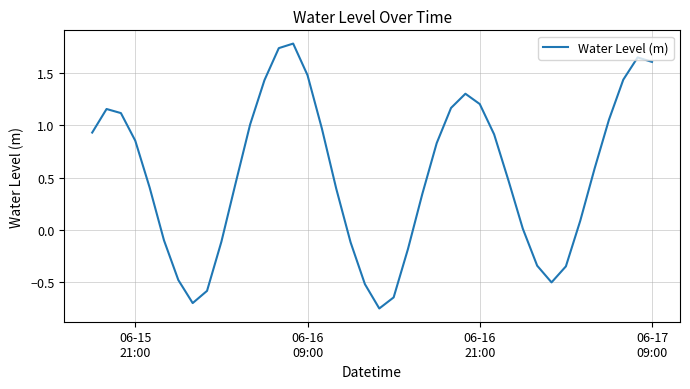

Does the chart have visible grid lines?

Yes